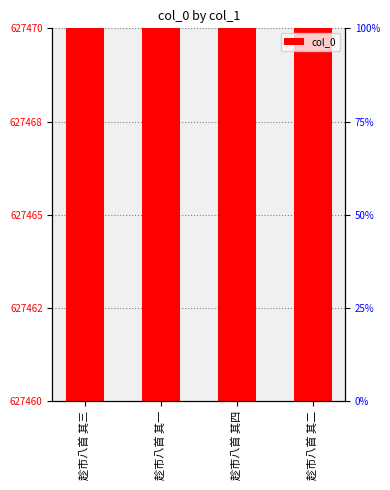

Is it true that the value at 趁市八首 其三 is 627466?

True